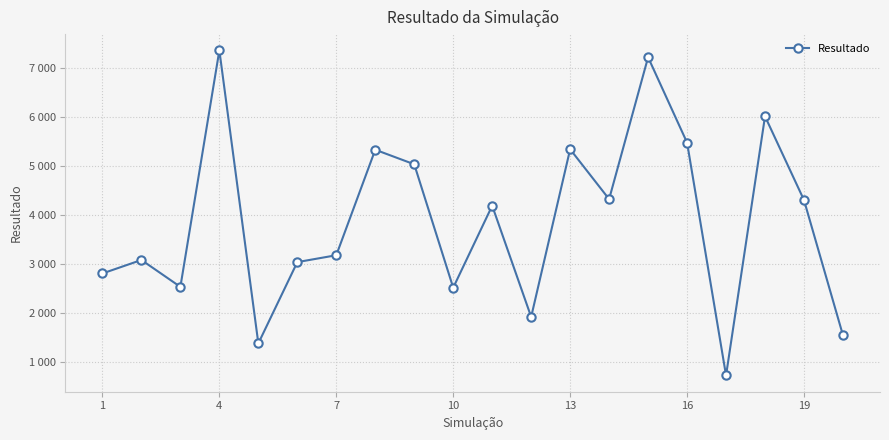

Is this an area chart (filled region under the line)?

No